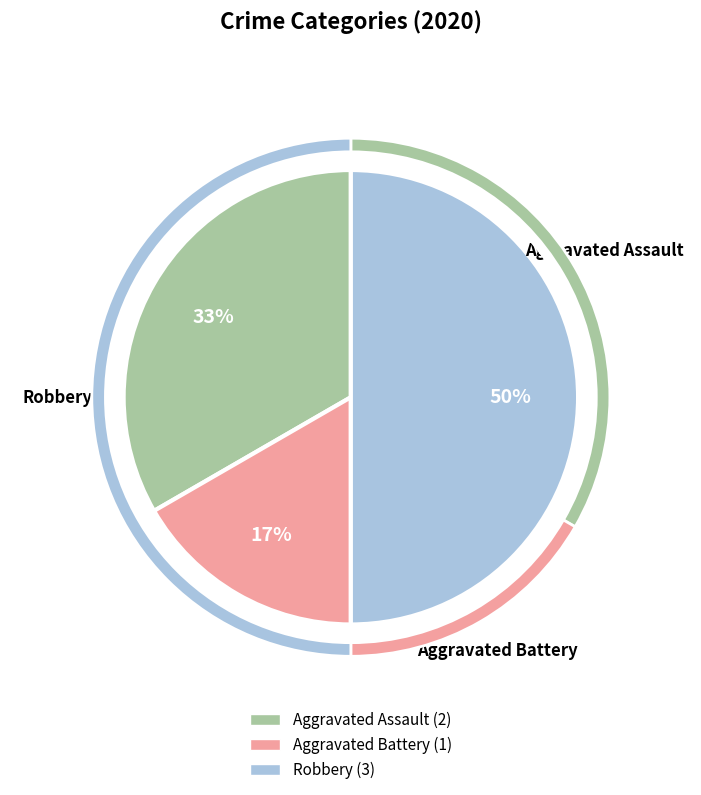

Count the number of slices in the pie.

3